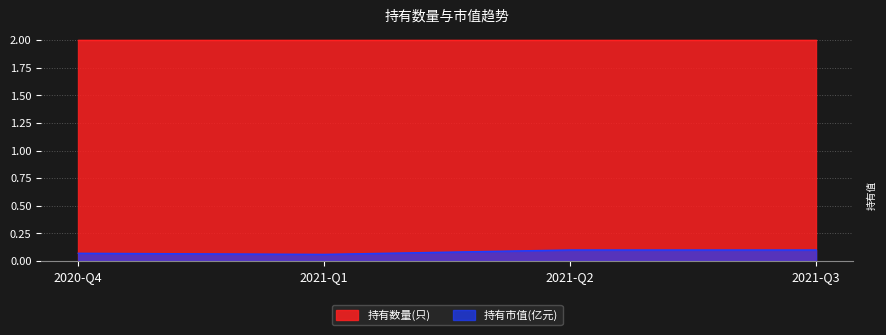

What is the smallest value displayed?

0.1